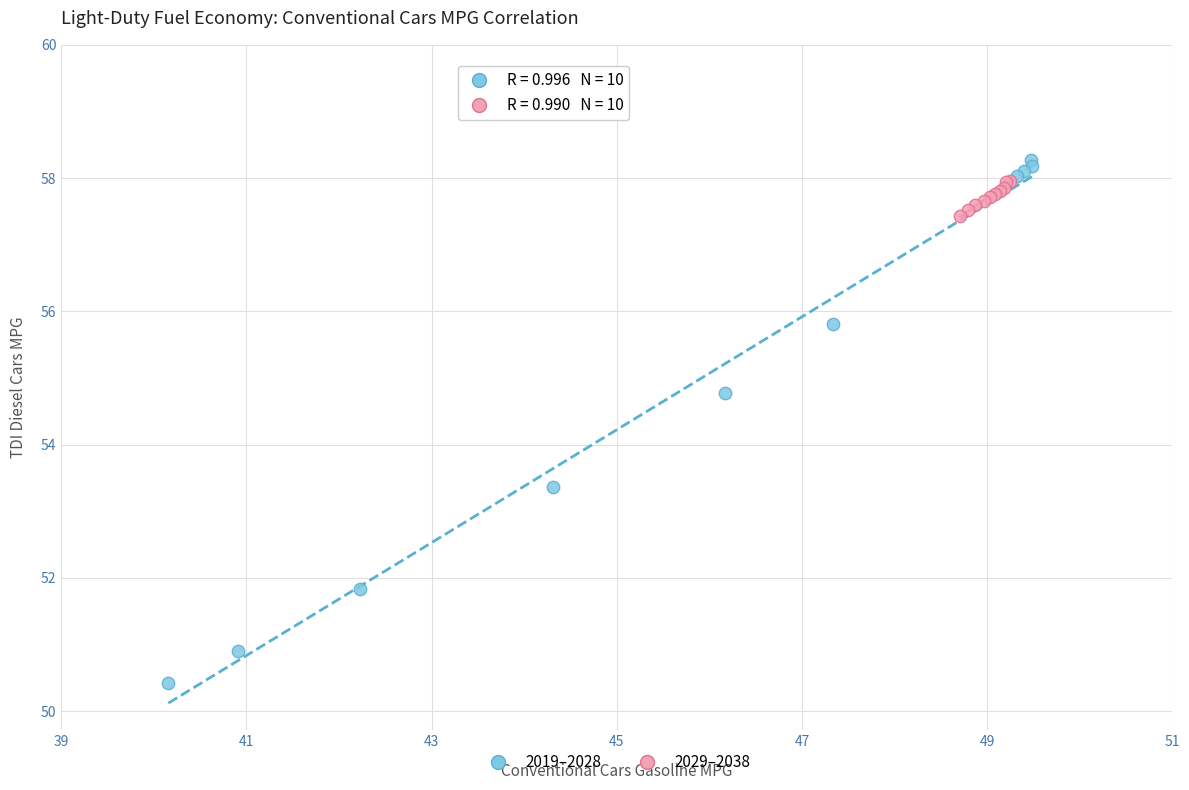

What are all the series names shown in the legend?

2019–2028, 2029–2038